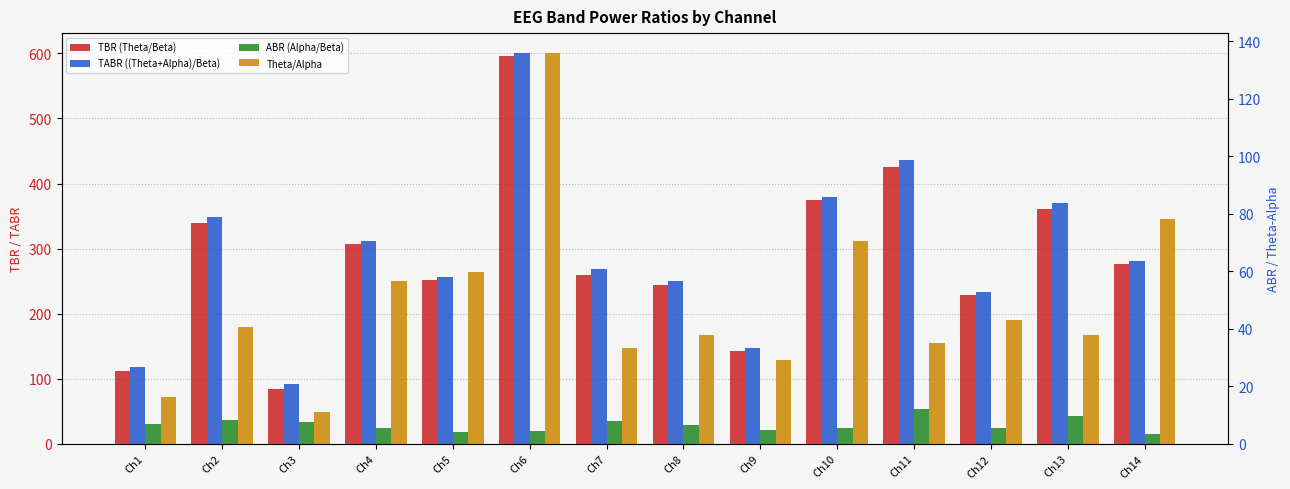

What is the value of the ABR (Alpha/Beta) bar at the 13th from the left?

9.5